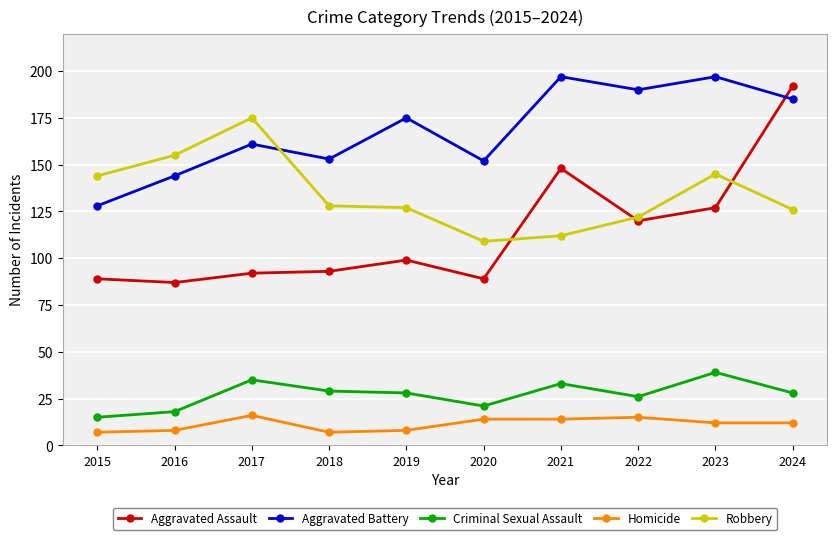

What is the total value across all series at 2019?

437